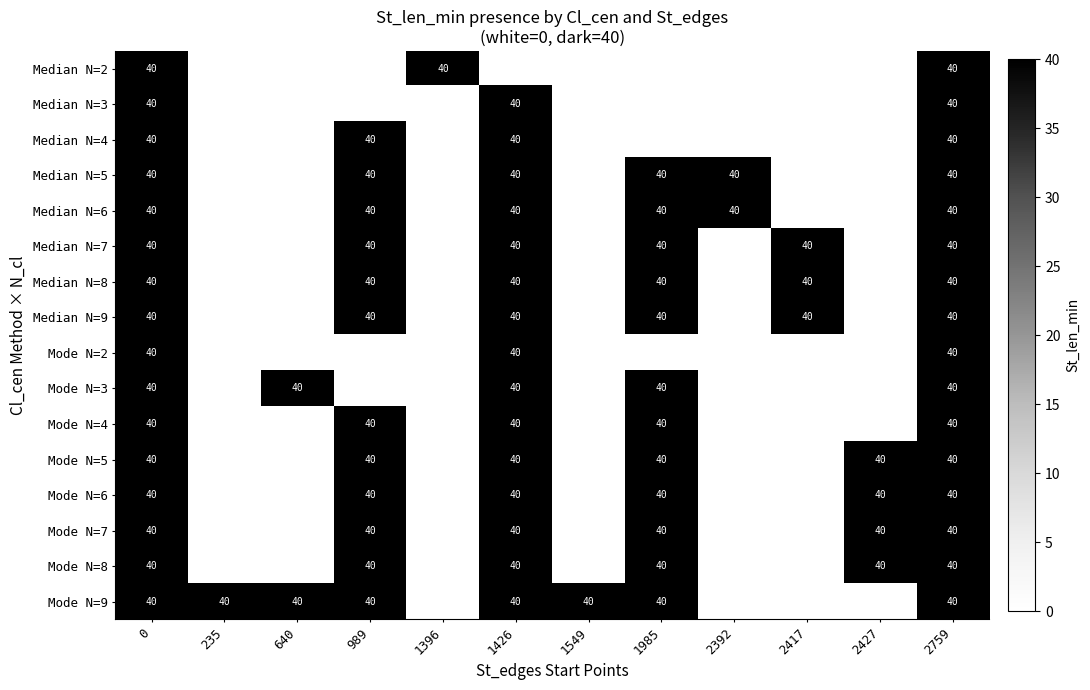

Reading left to right, transcribe all the data shown in this chart.

row_0: 0=40	235=0	640=0	989=0	1396=40	1426=0	1549=0	1985=0	2392=0	2417=0	2427=0	2759=40
row_1: 0=40	235=0	640=0	989=0	1396=0	1426=40	1549=0	1985=0	2392=0	2417=0	2427=0	2759=40
row_2: 0=40	235=0	640=0	989=40	1396=0	1426=40	1549=0	1985=0	2392=0	2417=0	2427=0	2759=40
row_3: 0=40	235=0	640=0	989=40	1396=0	1426=40	1549=0	1985=40	2392=40	2417=0	2427=0	2759=40
row_4: 0=40	235=0	640=0	989=40	1396=0	1426=40	1549=0	1985=40	2392=40	2417=0	2427=0	2759=40
row_5: 0=40	235=0	640=0	989=40	1396=0	1426=40	1549=0	1985=40	2392=0	2417=40	2427=0	2759=40
row_6: 0=40	235=0	640=0	989=40	1396=0	1426=40	1549=0	1985=40	2392=0	2417=40	2427=0	2759=40
row_7: 0=40	235=0	640=0	989=40	1396=0	1426=40	1549=0	1985=40	2392=0	2417=40	2427=0	2759=40
row_8: 0=40	235=0	640=0	989=0	1396=0	1426=40	1549=0	1985=0	2392=0	2417=0	2427=0	2759=40
row_9: 0=40	235=0	640=40	989=0	1396=0	1426=40	1549=0	1985=40	2392=0	2417=0	2427=0	2759=40
row_10: 0=40	235=0	640=0	989=40	1396=0	1426=40	1549=0	1985=40	2392=0	2417=0	2427=0	2759=40
row_11: 0=40	235=0	640=0	989=40	1396=0	1426=40	1549=0	1985=40	2392=0	2417=0	2427=40	2759=40
row_12: 0=40	235=0	640=0	989=40	1396=0	1426=40	1549=0	1985=40	2392=0	2417=0	2427=40	2759=40
row_13: 0=40	235=0	640=0	989=40	1396=0	1426=40	1549=0	1985=40	2392=0	2417=0	2427=40	2759=40
row_14: 0=40	235=0	640=0	989=40	1396=0	1426=40	1549=0	1985=40	2392=0	2417=0	2427=40	2759=40
row_15: 0=40	235=40	640=40	989=40	1396=0	1426=40	1549=40	1985=40	2392=0	2417=0	2427=0	2759=40